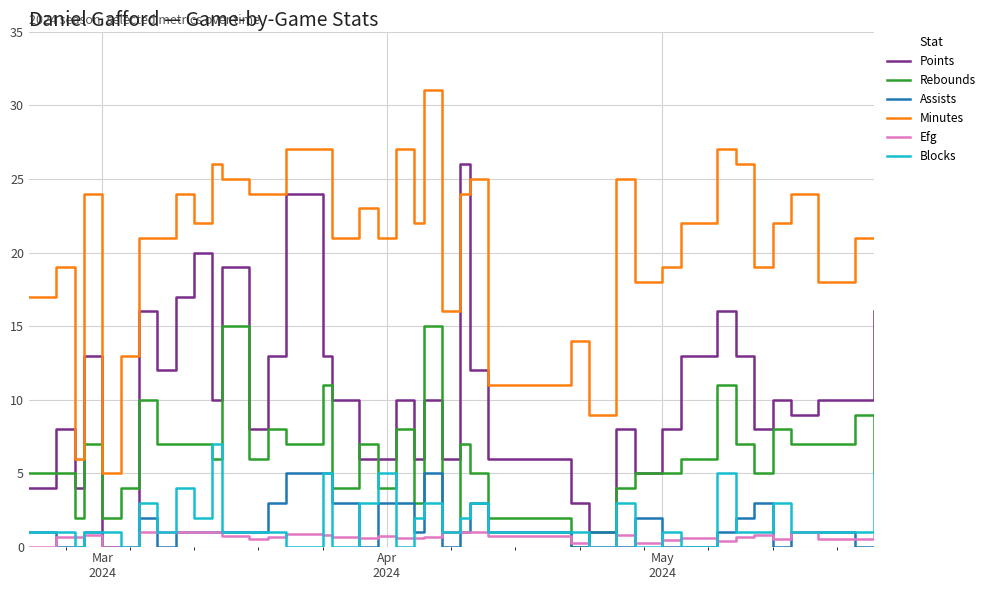

Count the number of data series in this chart.

6